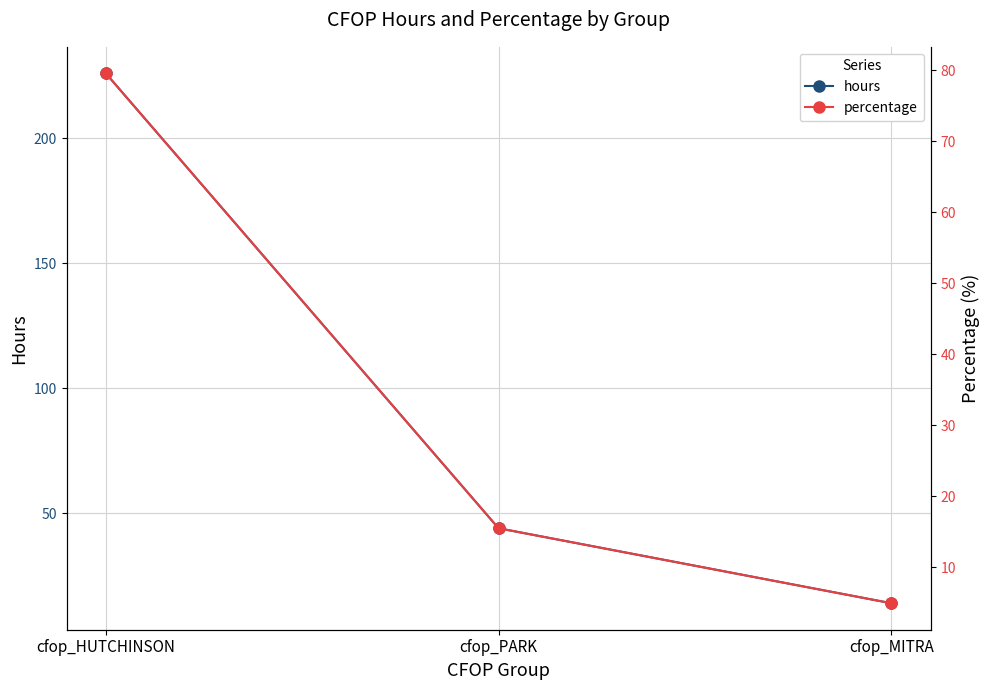

Which series changed the most between cfop_HUTCHINSON and cfop_PARK?

hours